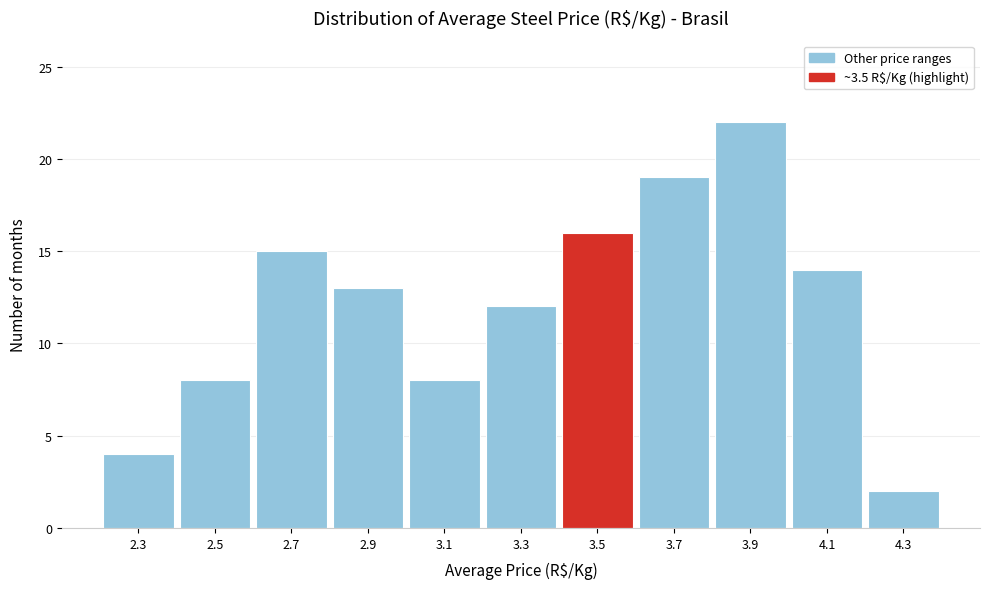

What is the height of the bar covering 3.0 to 3.2 on the x-axis? The values are not printed on the chart, so give them approximately, as read against the axis.

8